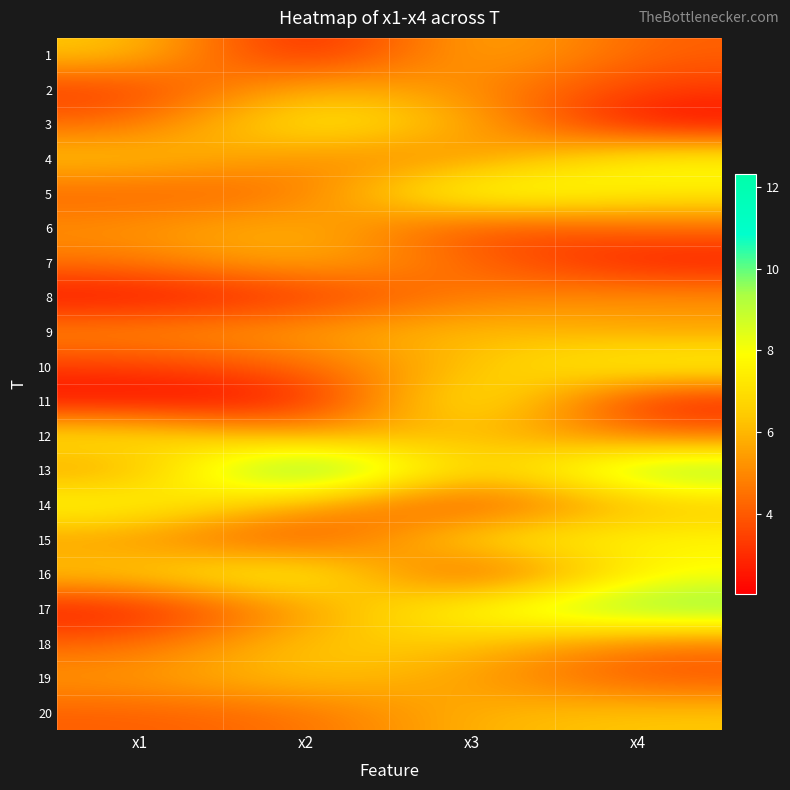

At x1, list the series in order from largest to smallest.

14, 12, 16, 1, 4, 19, 15, 13, 6, 9, 7, 3, 18, 5, 20, 10, 2, 17, 8, 11